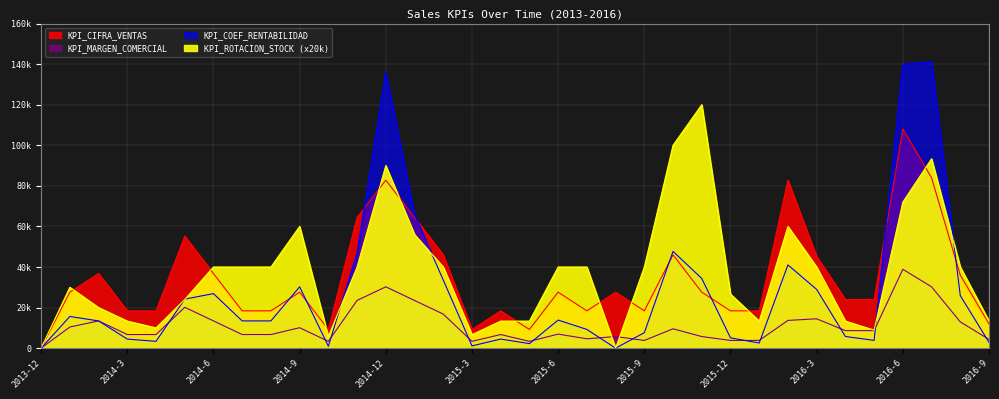

Which category has the highest value across all series?

2016-7